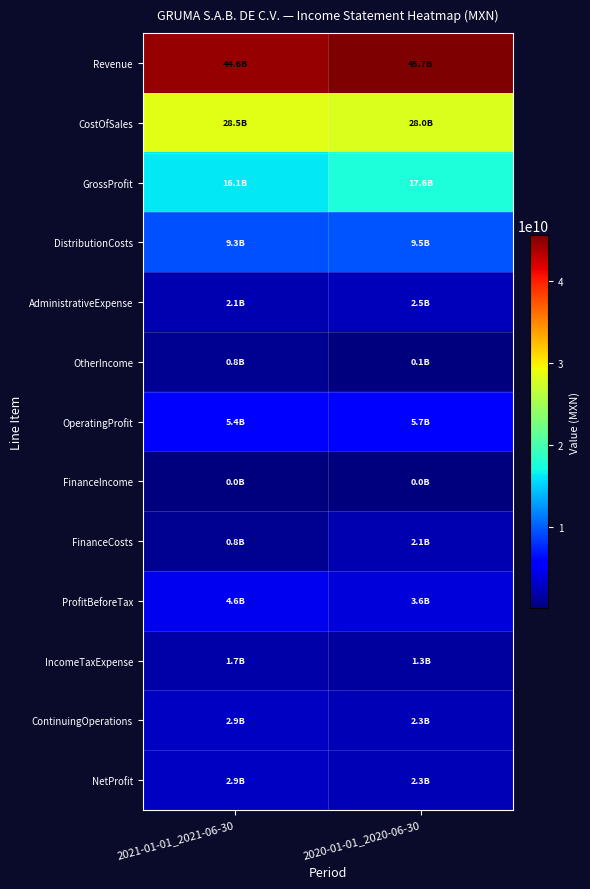

Reading left to right, extract all data points from this chart.

Revenue: 2021-01-01_2021-06-30=44628917000	2020-01-01_2020-06-30=45689855000
CostOfSales: 2021-01-01_2021-06-30=28524112000	2020-01-01_2020-06-30=28040159000
GrossProfit: 2021-01-01_2021-06-30=16104805000	2020-01-01_2020-06-30=17649696000
DistributionCosts: 2021-01-01_2021-06-30=9340620000	2020-01-01_2020-06-30=9526758000
AdministrativeExpense: 2021-01-01_2021-06-30=2137987000	2020-01-01_2020-06-30=2474934000
OtherIncome: 2021-01-01_2021-06-30=754743000	2020-01-01_2020-06-30=66888000
OperatingProfit: 2021-01-01_2021-06-30=5380941000	2020-01-01_2020-06-30=5714892000
FinanceIncome: 2021-01-01_2021-06-30=34065000	2020-01-01_2020-06-30=39108000
FinanceCosts: 2021-01-01_2021-06-30=837997000	2020-01-01_2020-06-30=2149543000
ProfitBeforeTax: 2021-01-01_2021-06-30=4577009000	2020-01-01_2020-06-30=3604457000
IncomeTaxExpense: 2021-01-01_2021-06-30=1723422000	2020-01-01_2020-06-30=1290959000
ContinuingOperations: 2021-01-01_2021-06-30=2853587000	2020-01-01_2020-06-30=2313498000
NetProfit: 2021-01-01_2021-06-30=2853022000	2020-01-01_2020-06-30=2312958000